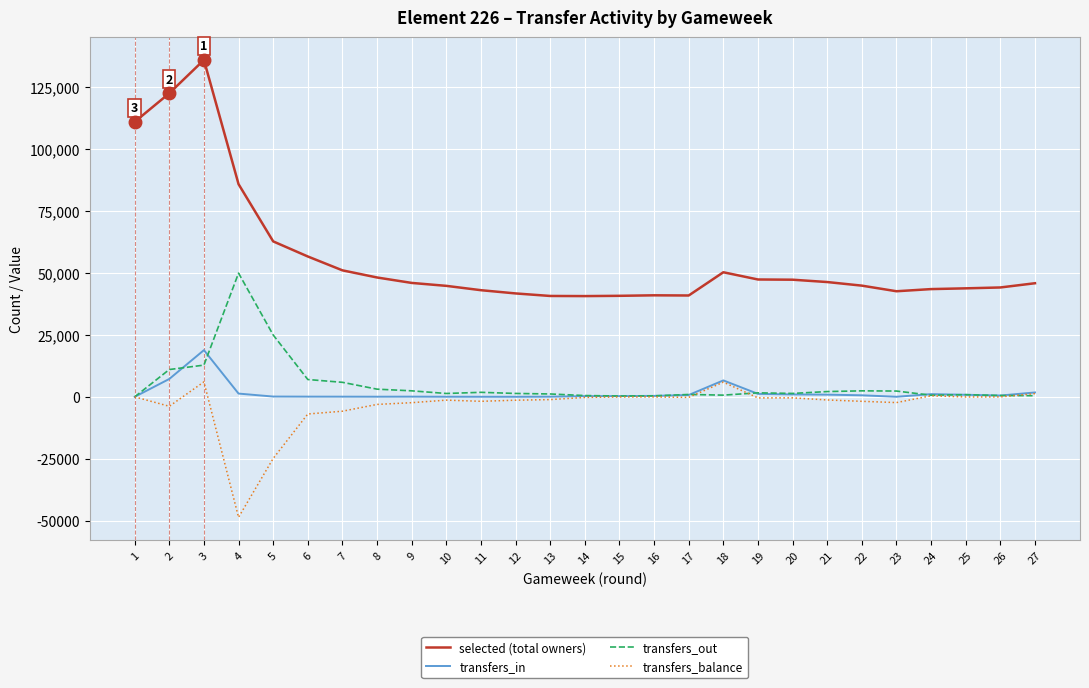

Which series has the largest range (max minus min)?

selected (total owners)